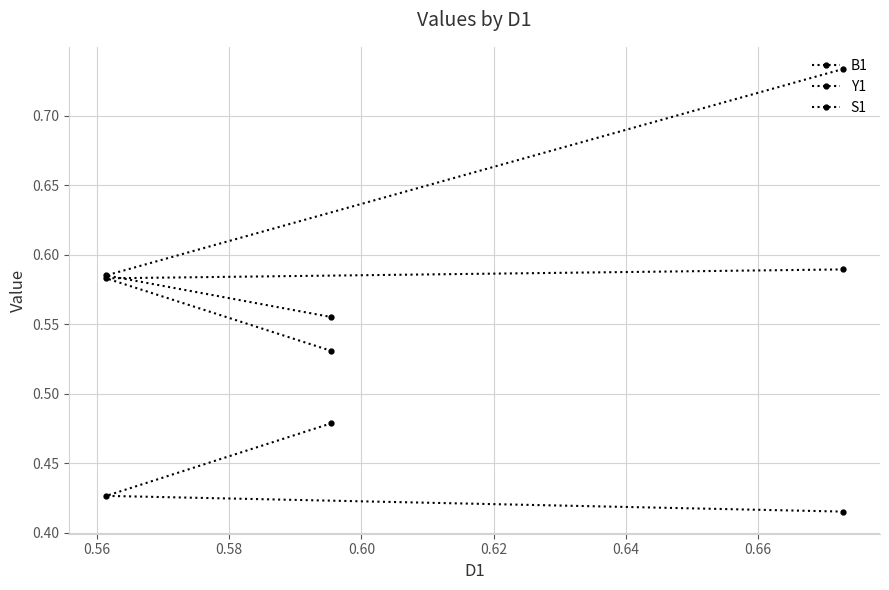

Is this an area chart (filled region under the line)?

No